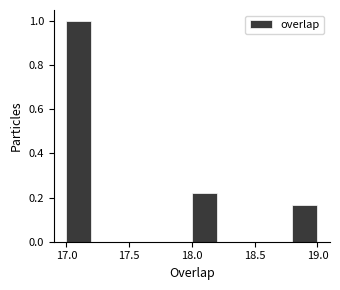

Reading left to right, transcribe this chart: for each bar, give the range it covers on the x-axis and its height. The values are not printed on the chart, so give them approximately, as read against the axis.

17.0 to 17.2: 1.00
17.2 to 17.4: 0
17.4 to 17.6: 0
17.6 to 17.8: 0
17.8 to 18.0: 0
18.0 to 18.2: 0.22
18.2 to 18.4: 0
18.4 to 18.6: 0
18.6 to 18.8: 0
18.8 to 19.0: 0.16